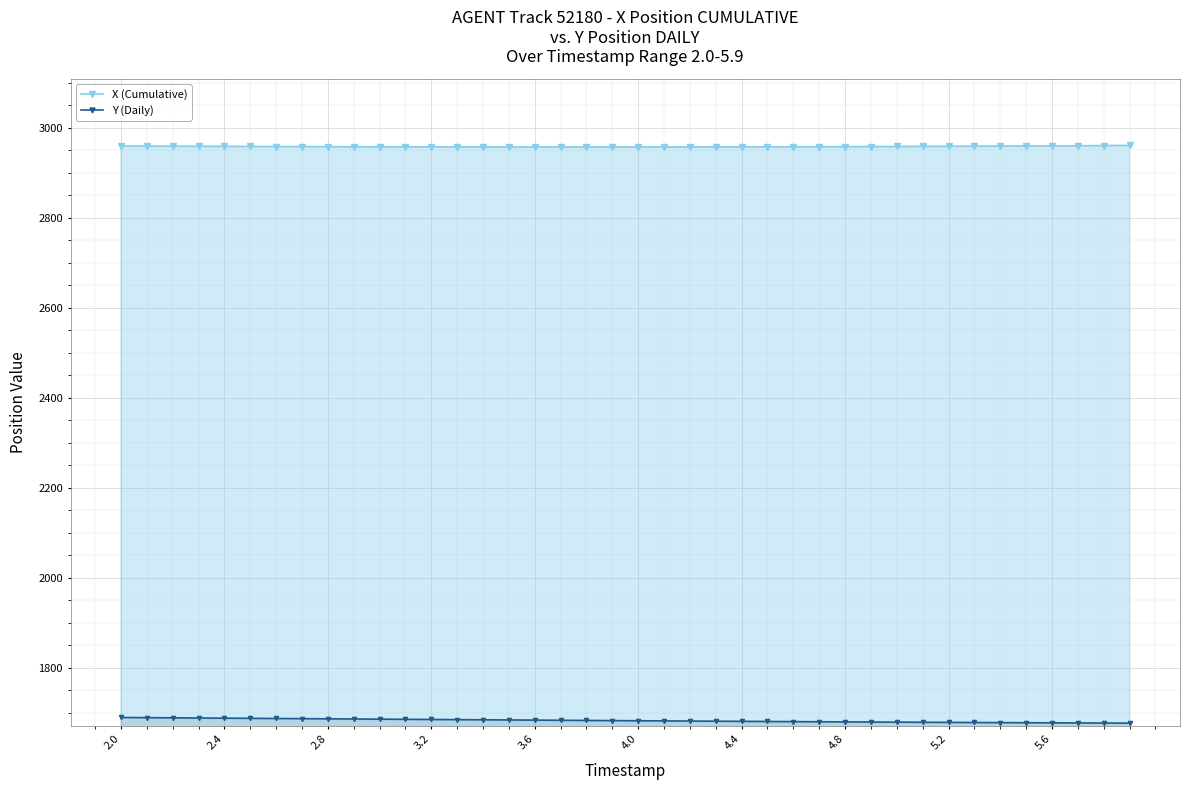

What is the total value across all series at 2.4?

4646.5